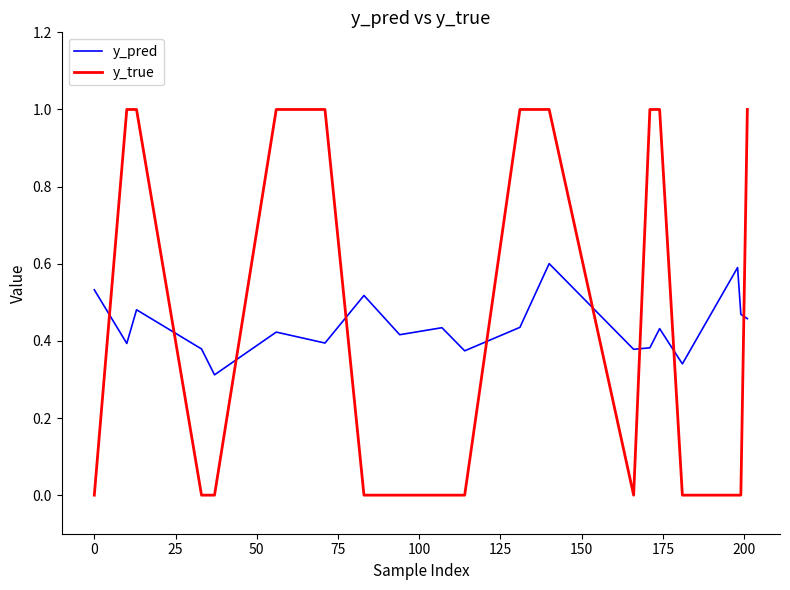

How many intersections are there between y_pred and y_true?

9